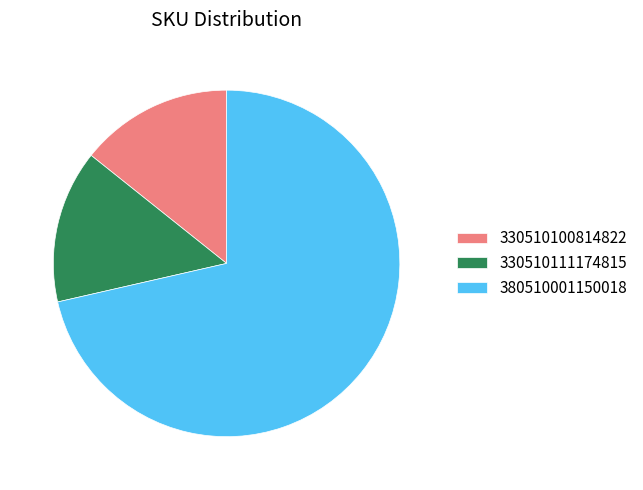

Do 330510100814822 and 330510111174815 together represent more than half of the pie?

No